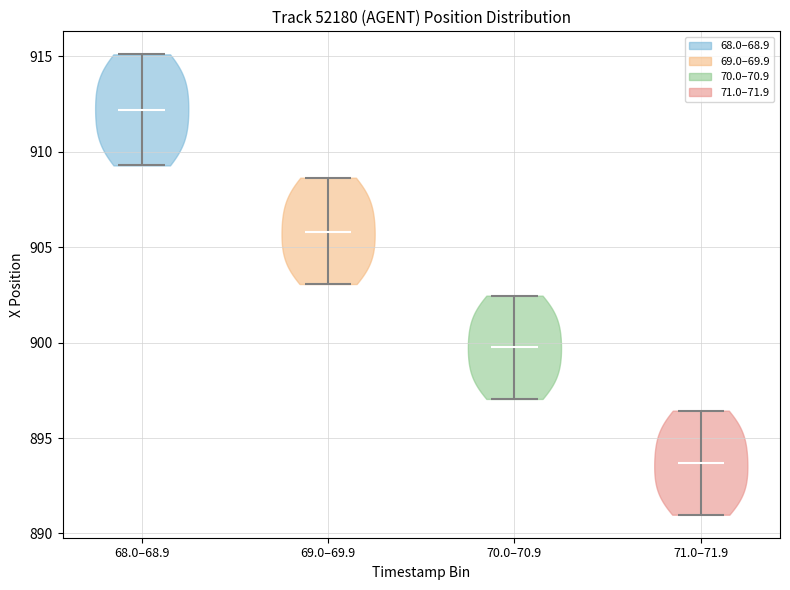

Which violin has the lowest median line?

71.0–71.9